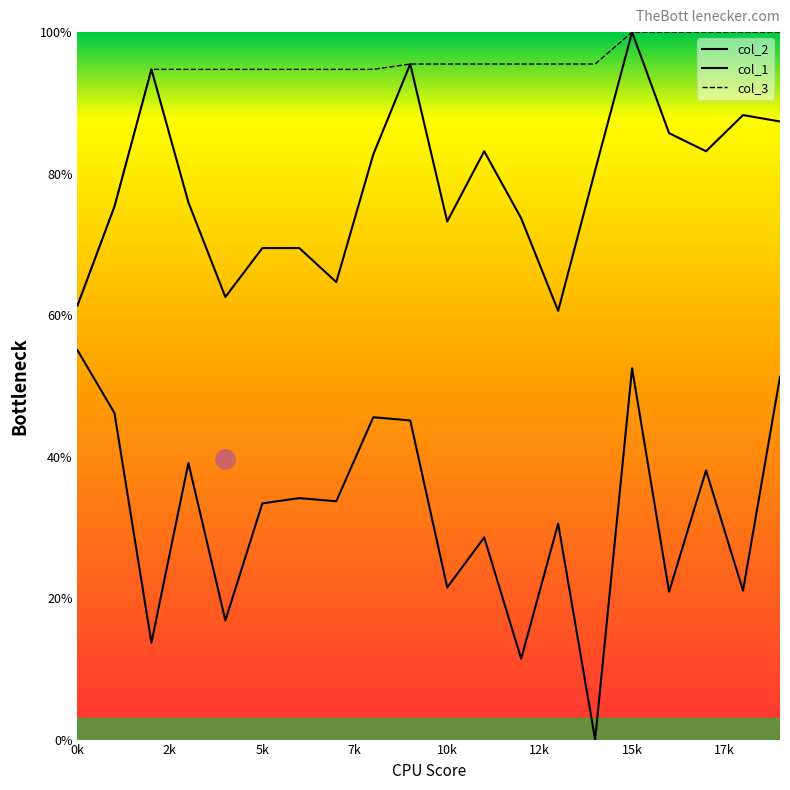

How many data points does each series have?

20